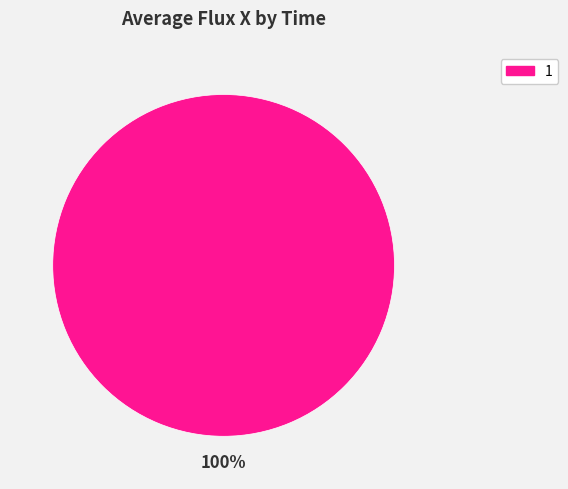

Is there a majority slice in this chart?

Yes